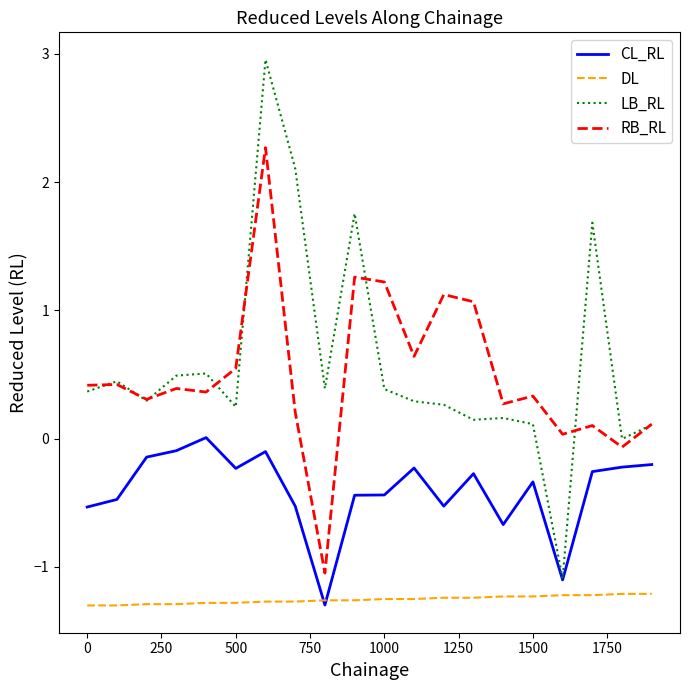

Which series has the widest spread of values?

LB_RL